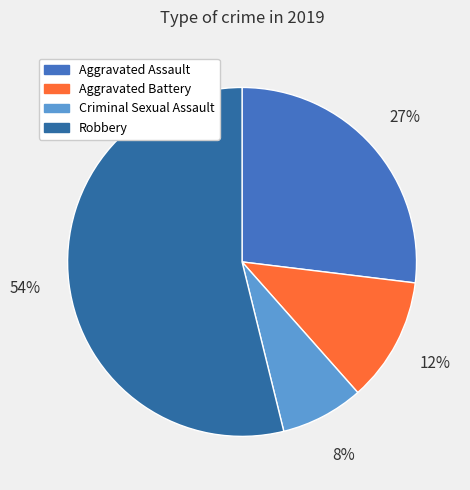

Is Aggravated Assault the majority of the pie?

No